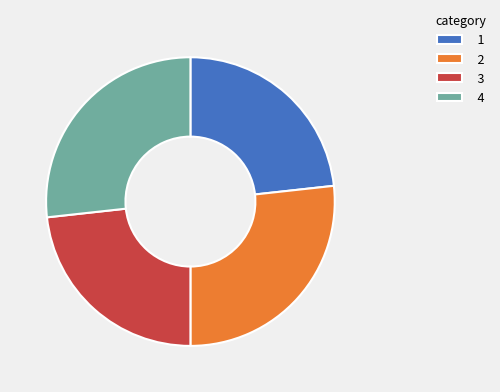

Do 4 and 2 together represent more than half of the pie?

Yes